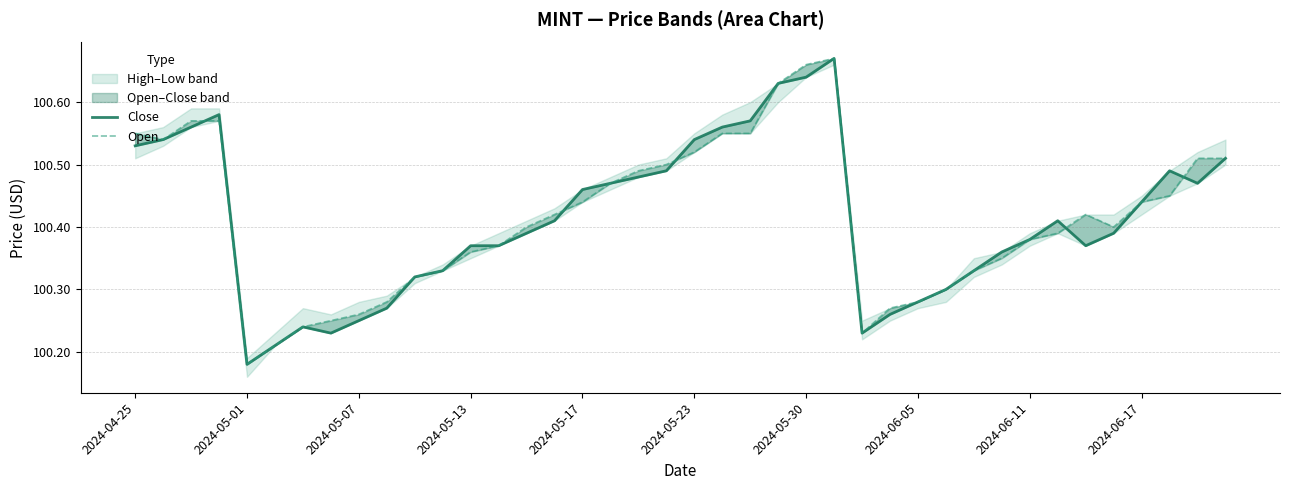

What position from the right is 18?

22